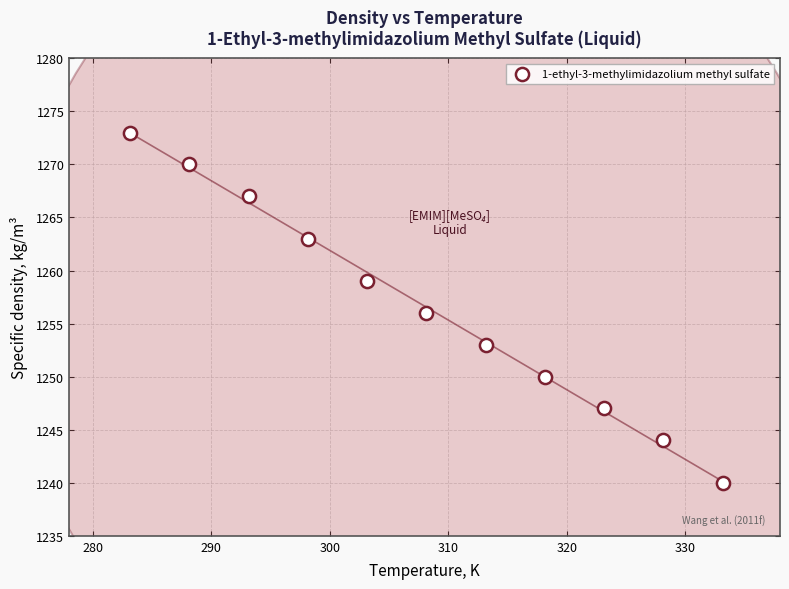

What is the average Y value?

1257